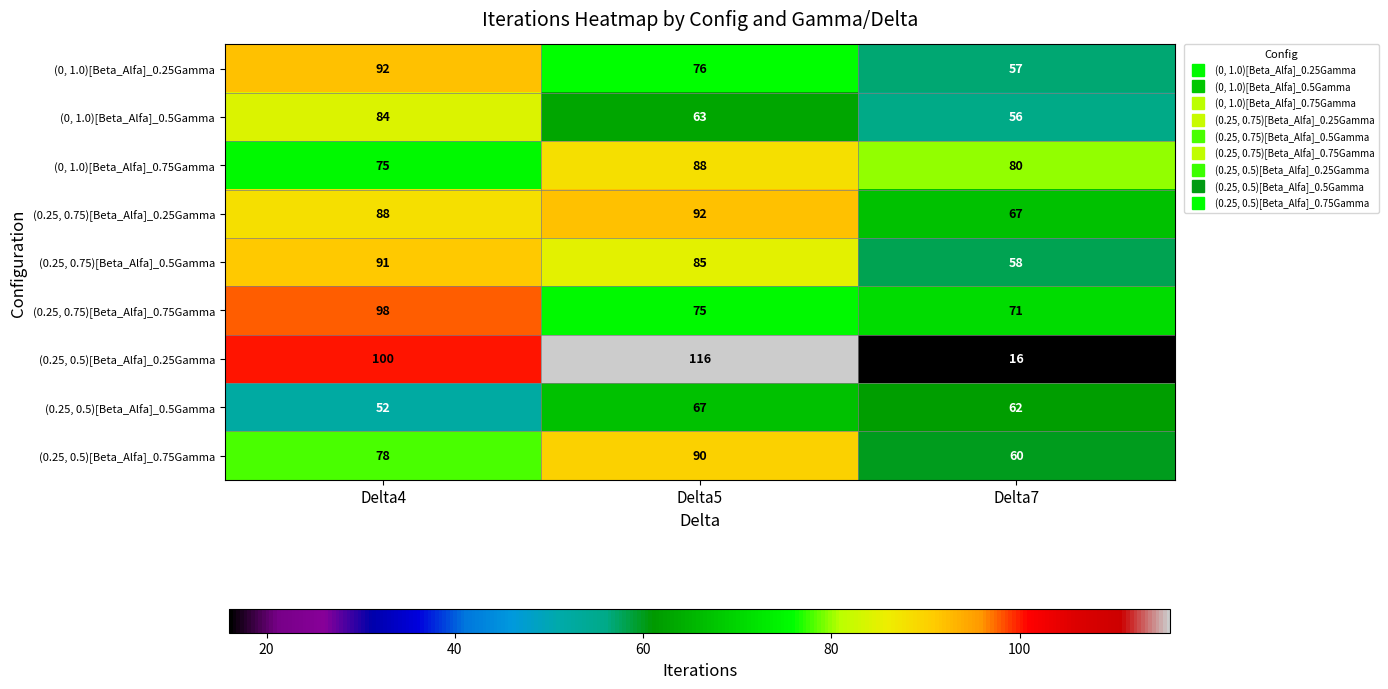

What is the difference between the highest and lowest values at Delta5?

53